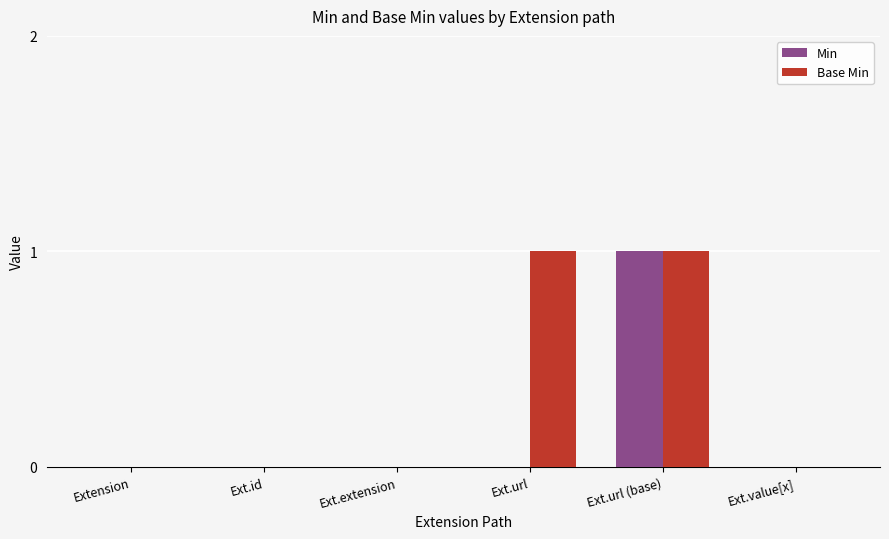

The value of Base Min at Ext.id is 0. True or false?

True